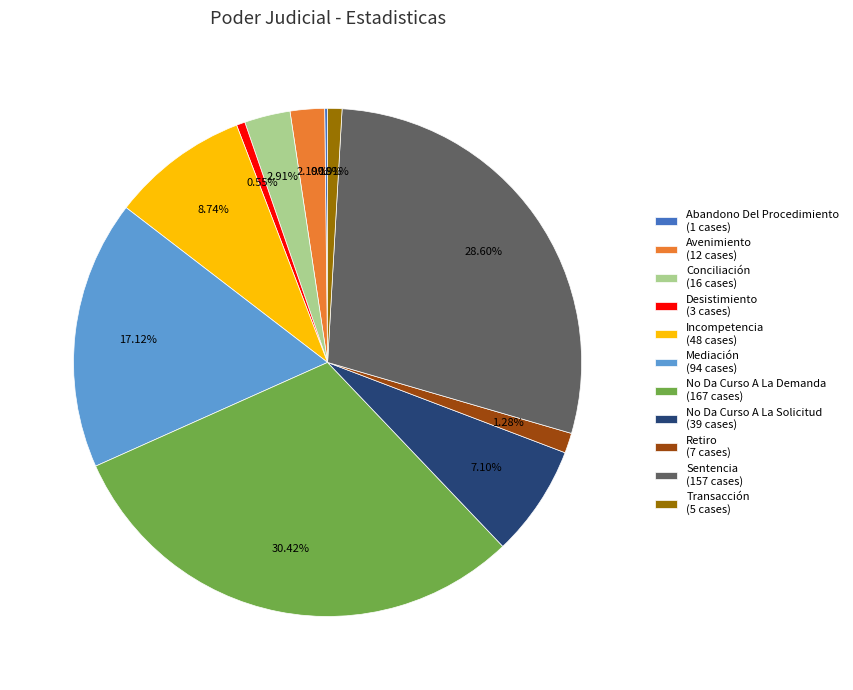

Is it true that Avenimiento is 2% of the pie?

True